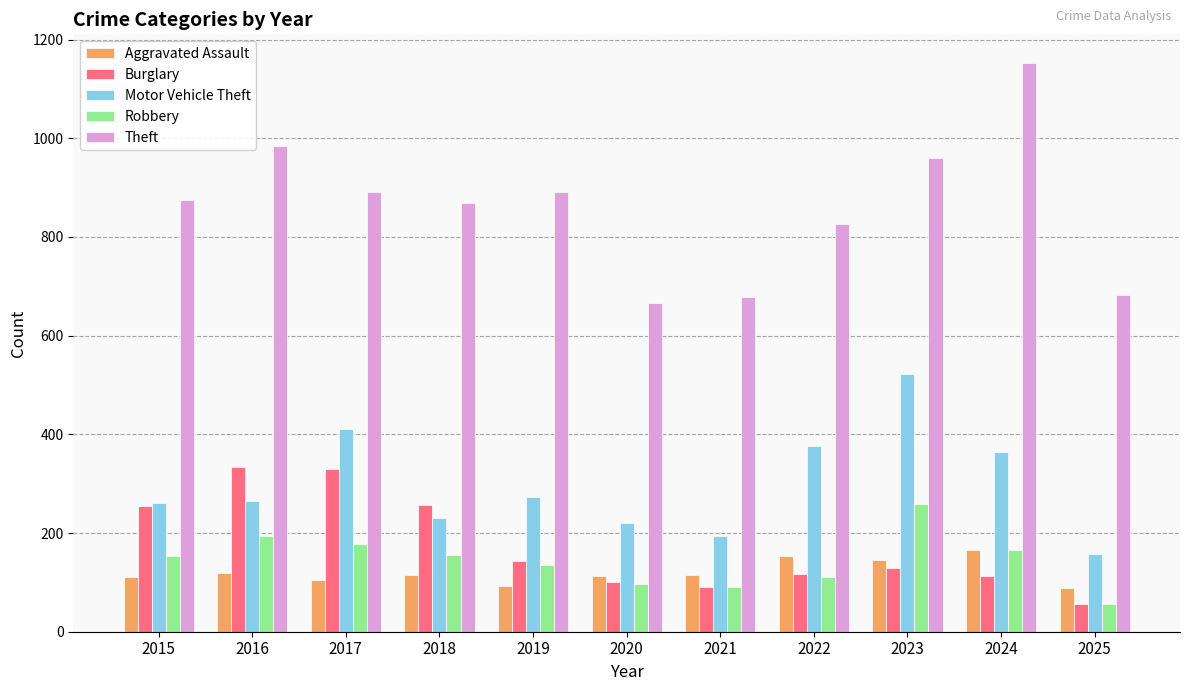

Does the chart contain stacked bars?

No